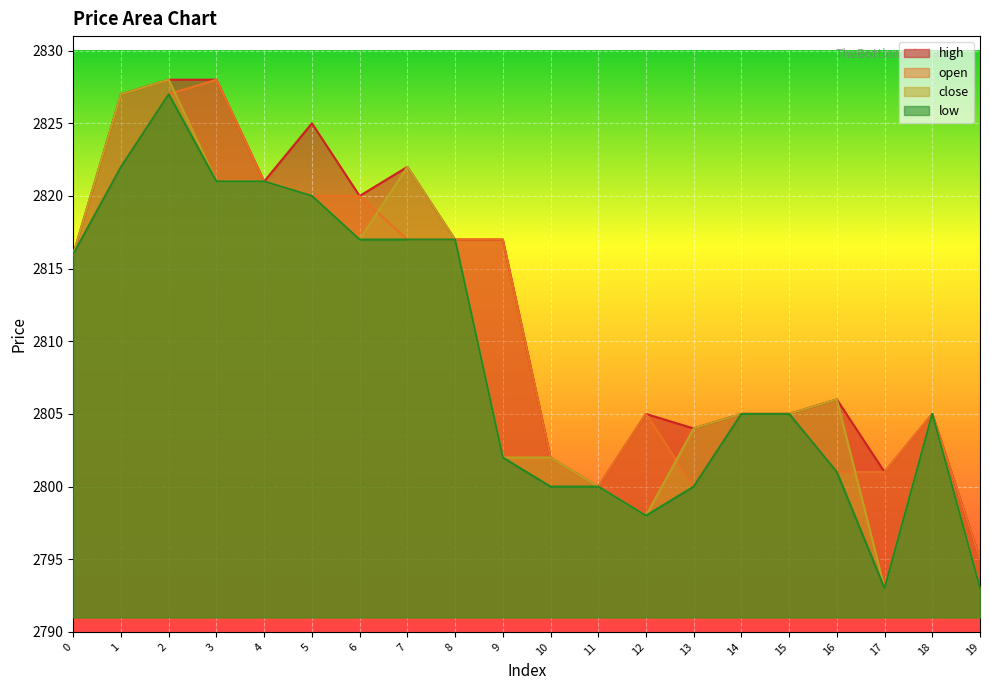

Rank the series at 4 from lowest to highest value.

open, close, high, low